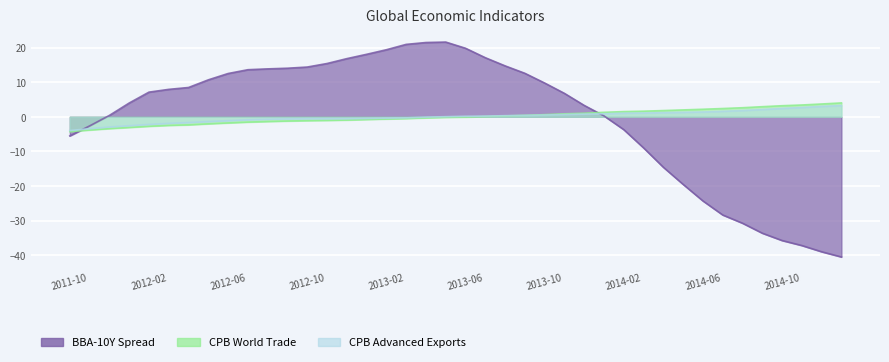

What is the approximate value of CPB Advanced Exports at 2014-12?

3.0